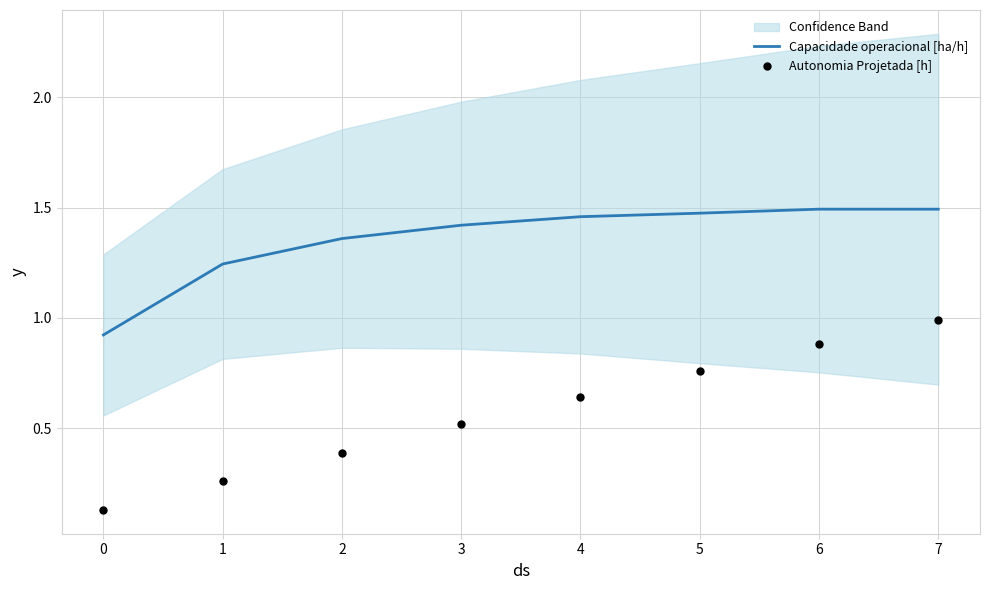

What are all the series names shown in the legend?

Capacidade operacional [ha/h], Autonomia Projetada [h]